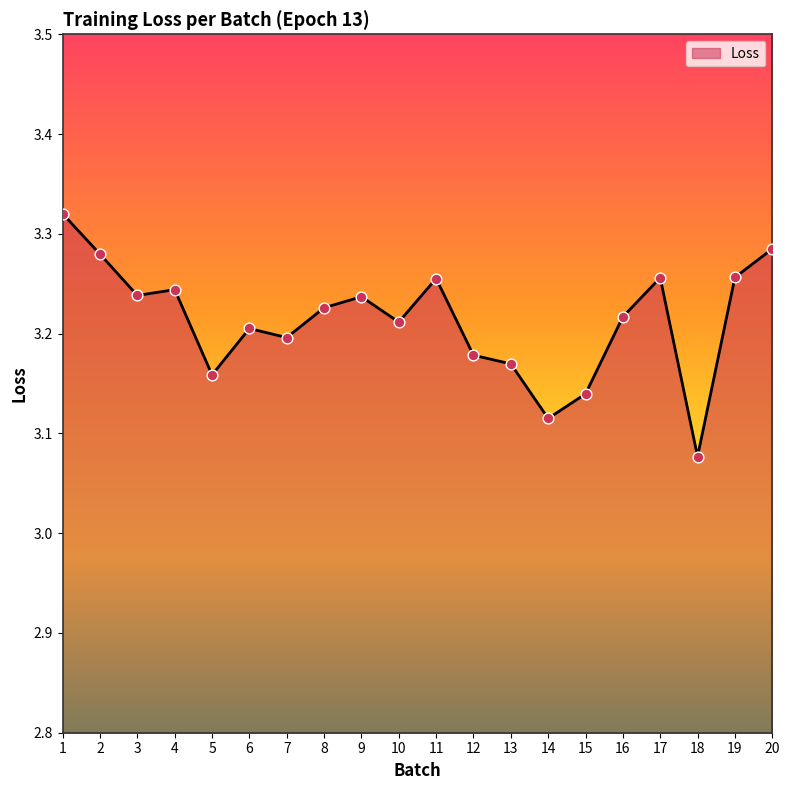

Approximately how many times larger is the value at 8 compared to 19?

1.0